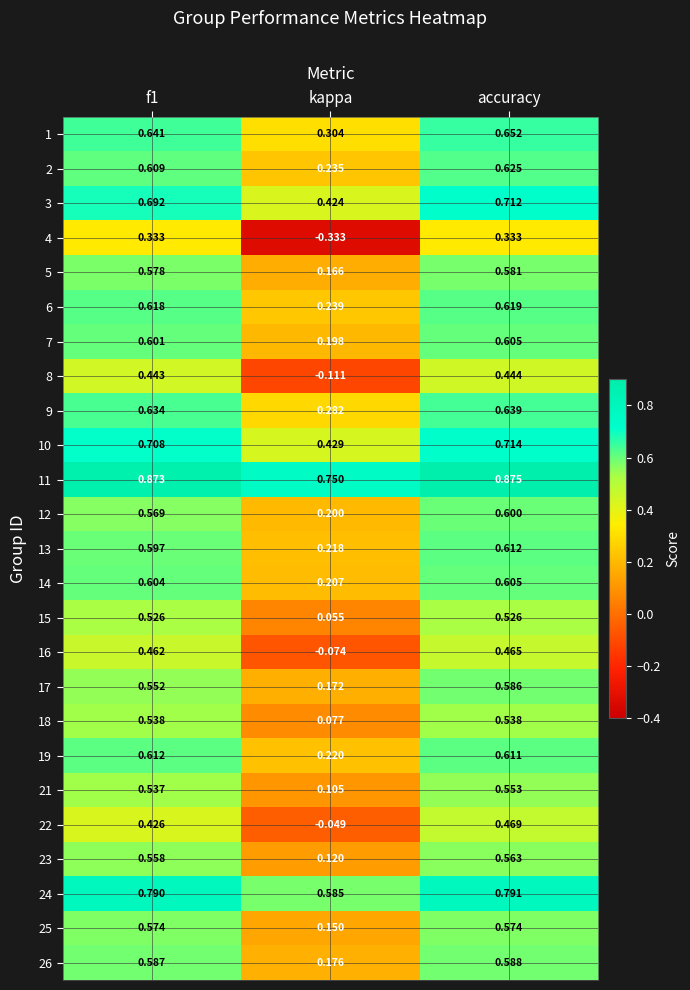

Which series has the largest total across all categories?

11